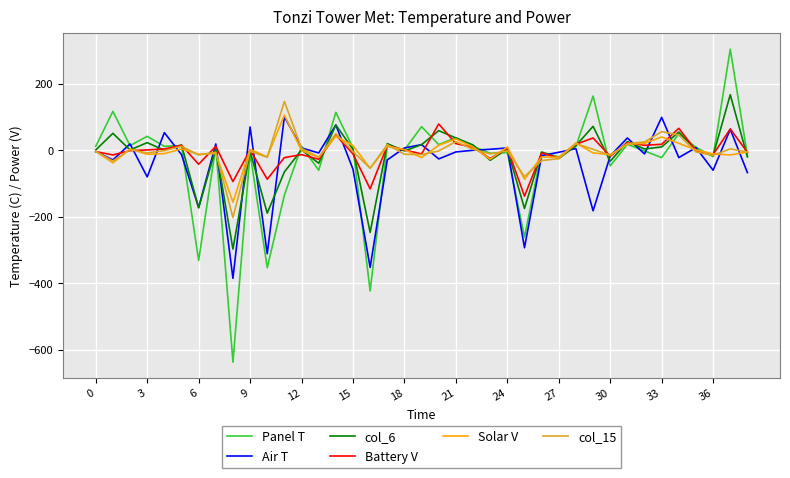

Which series has the widest spread of values?

Panel T